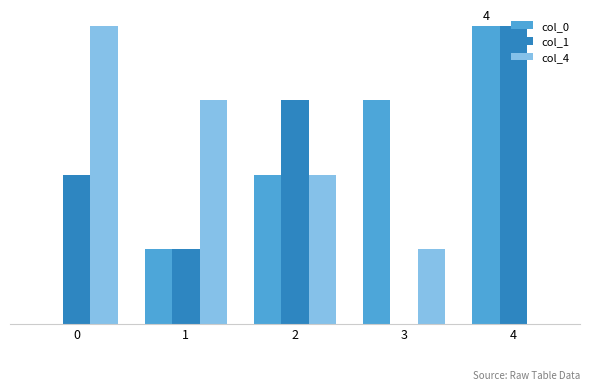

Which category has the highest value across all series?

4